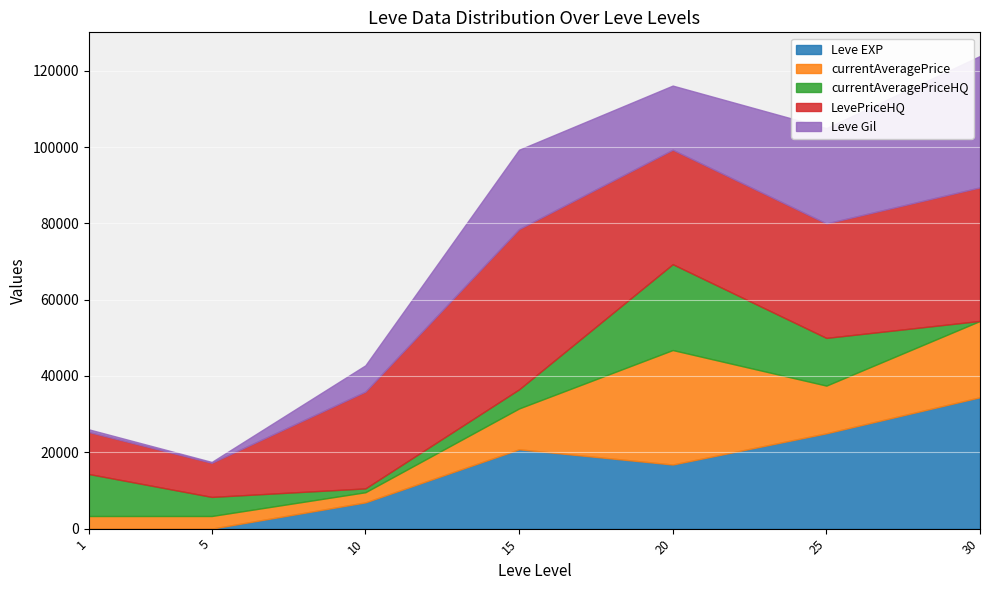

Which series has the widest spread of values?

Leve EXP